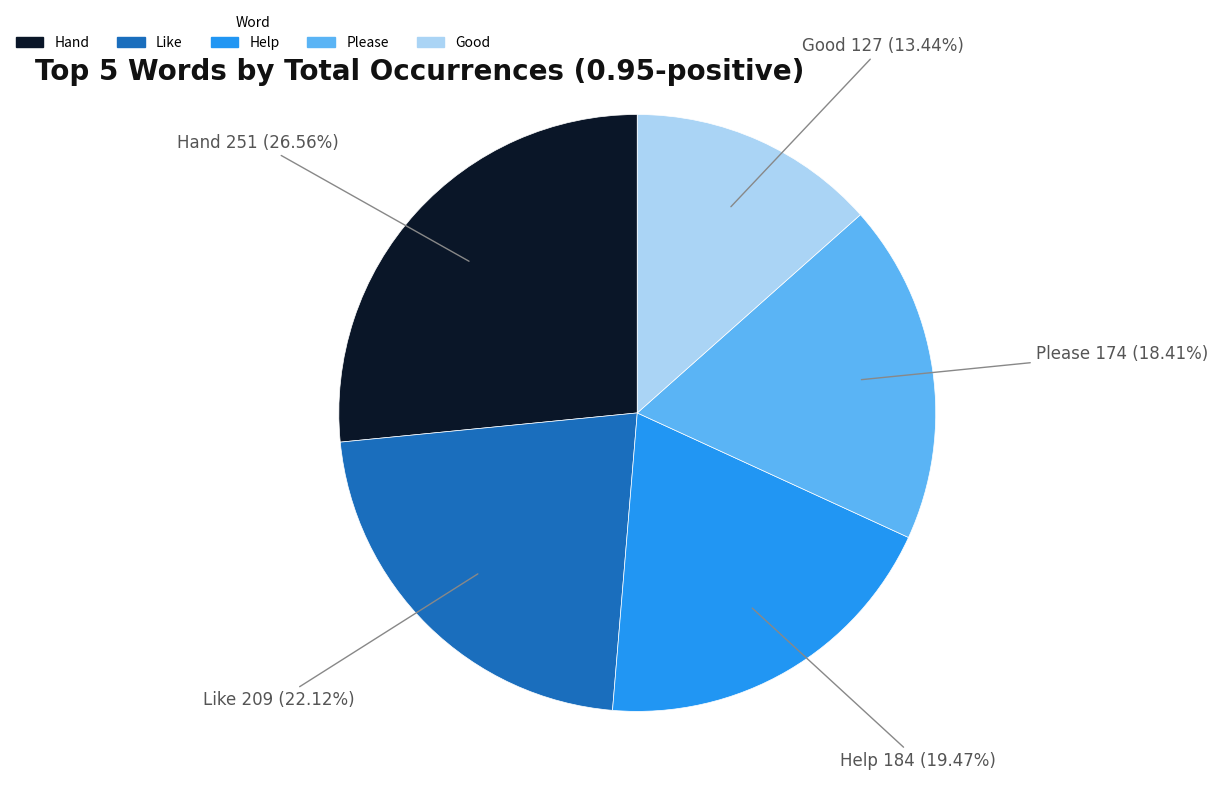

Approximately how many times larger is the value at Like compared to Good?

1.6